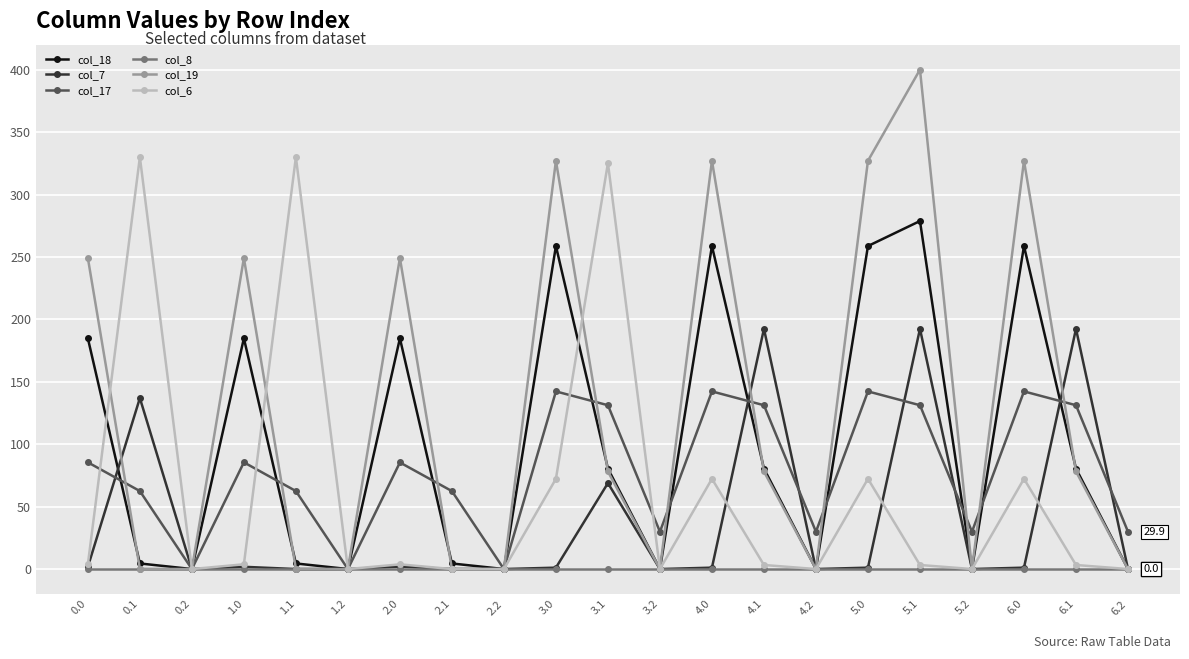

True or false: col_18 has more than 1 points higher than both neighbors.

True